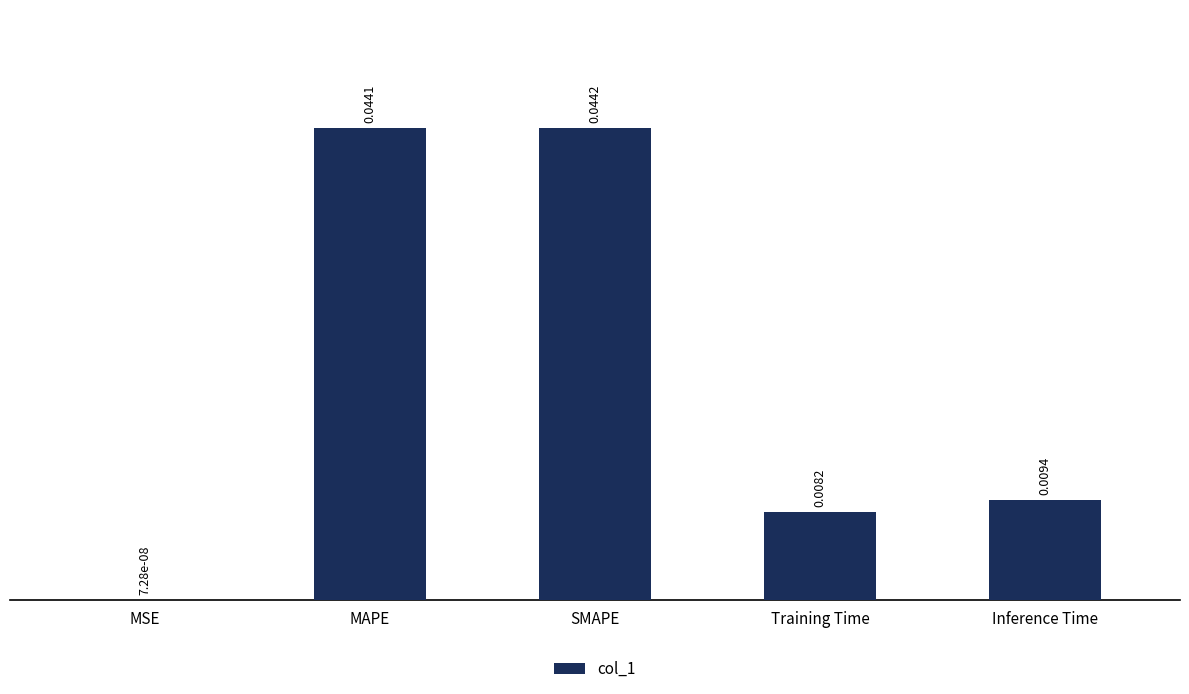

How many distinct data groups are displayed?

1